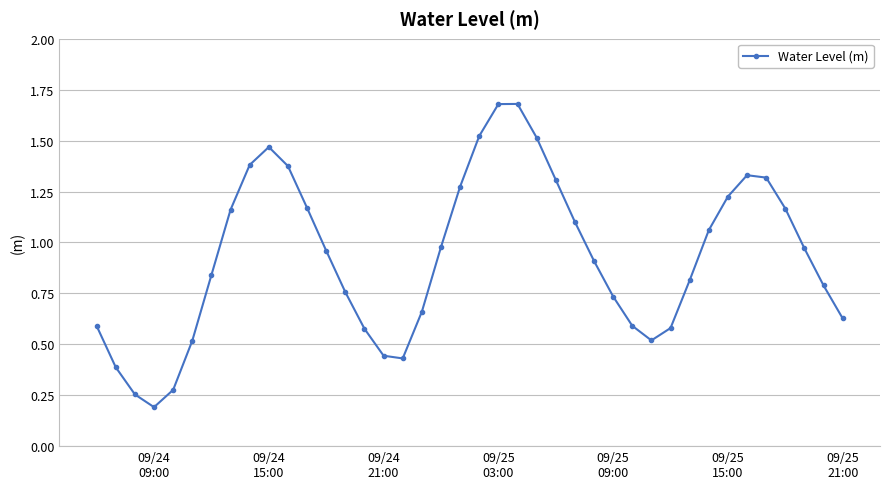

What is the minimum value shown in the chart?

0.2